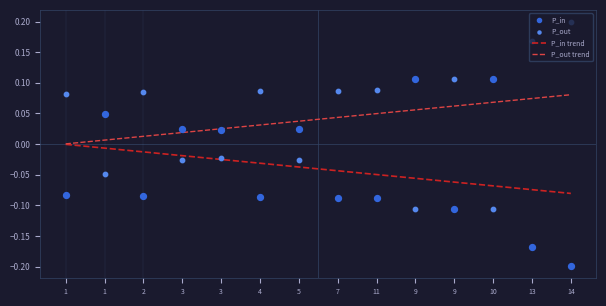

Which series reaches the minimum Y coordinate?

P_in